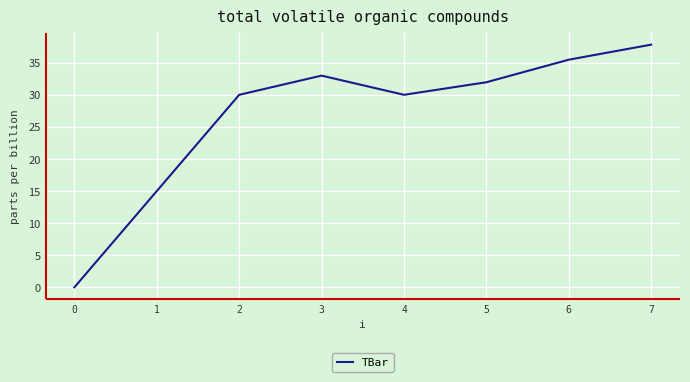

Is it true that the value at 2 is 41.0?

False